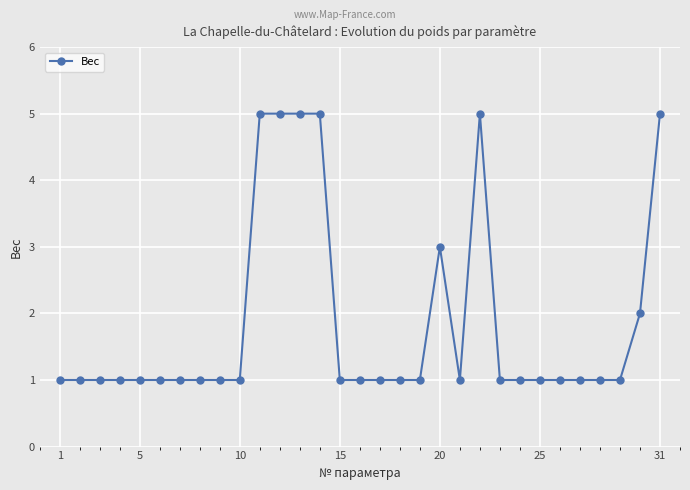

What is the value of the 21st point from the left?

1